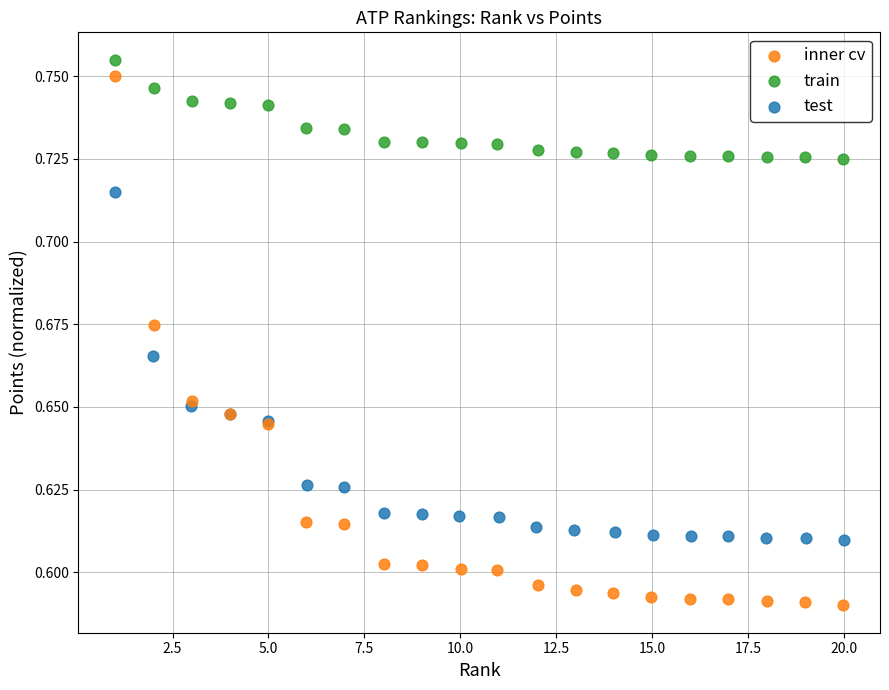

Which series has the widest spread of Y values?

inner cv